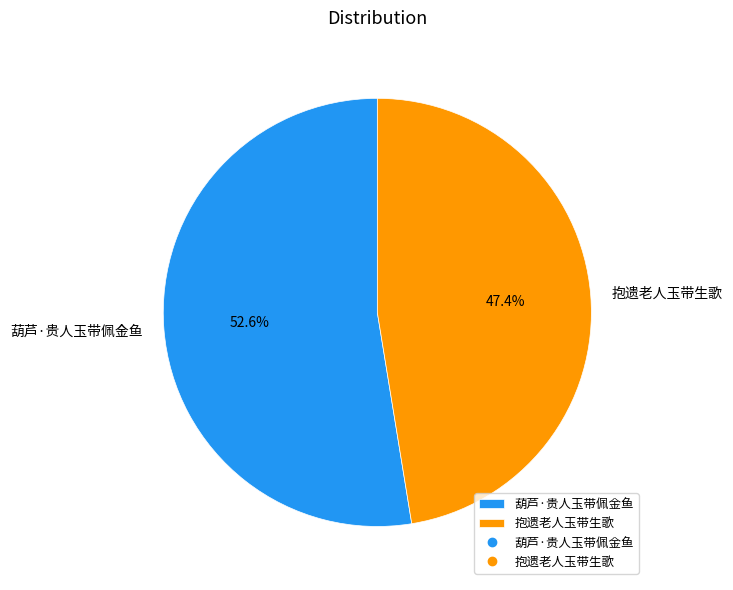

True or false: 葫芦·贵人玉带佩金鱼 accounts for 53% of the total.

True